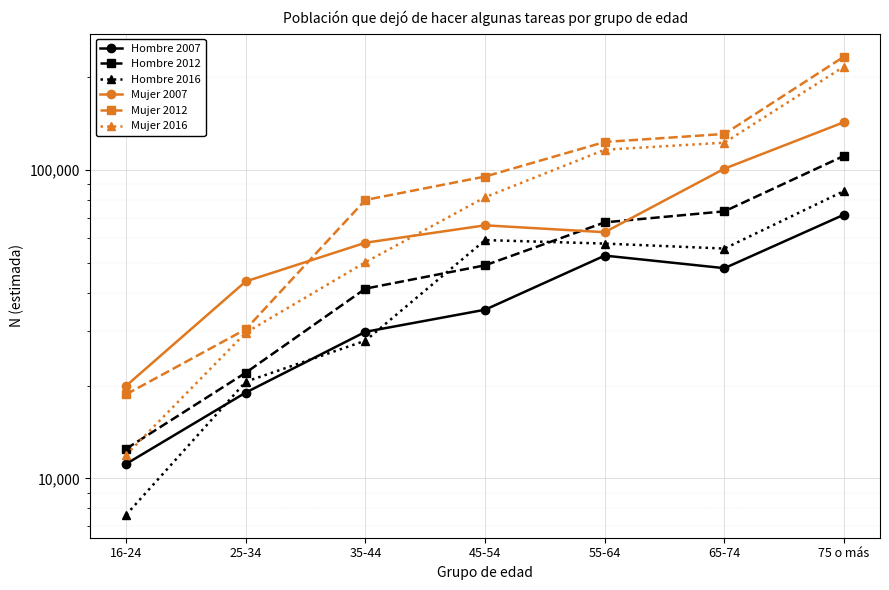

Where is the first local maximum for Mujer 2007?

45-54